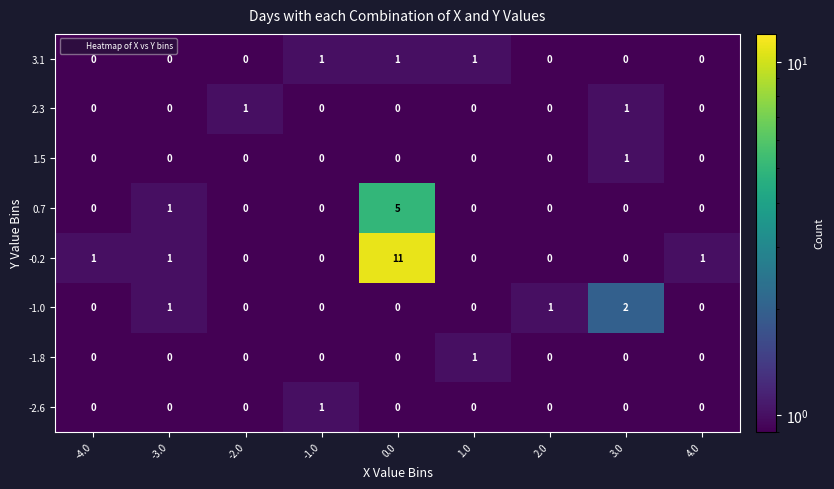

What is the greatest value displayed?

11